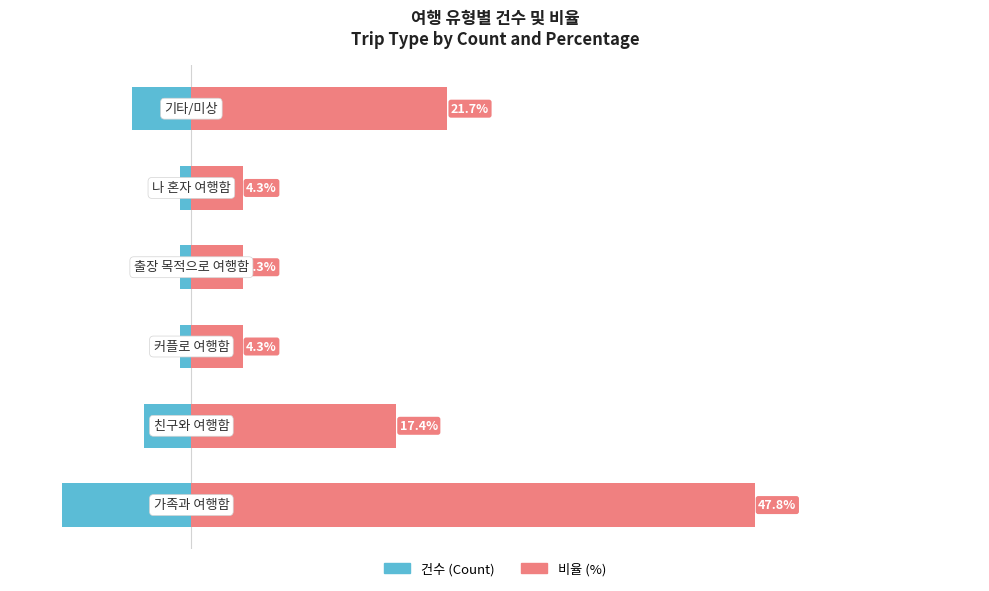

Which series has the widest spread of values?

비율 (%) 